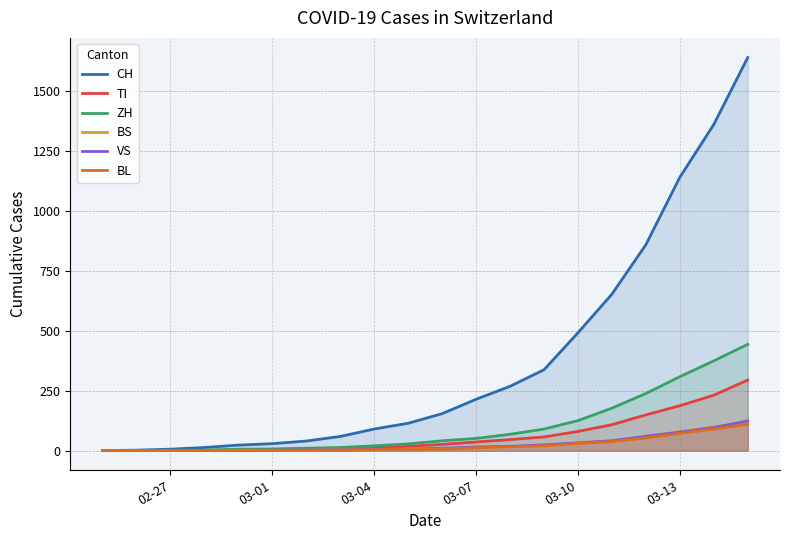

How many values in the TI series are below 26?

10